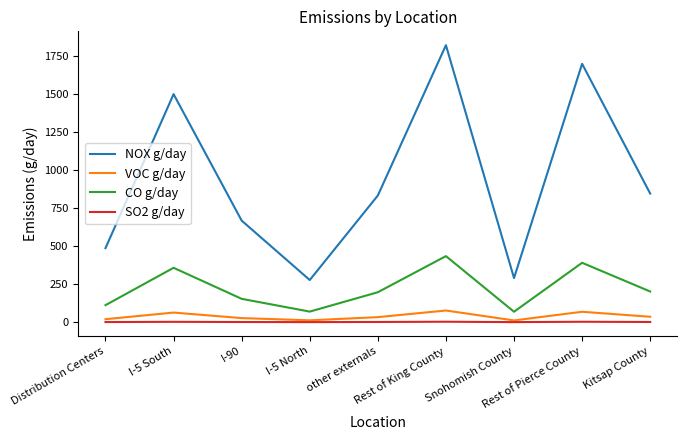

The SO2 g/day series shows 3.0 at Rest of King County. True or false?

True